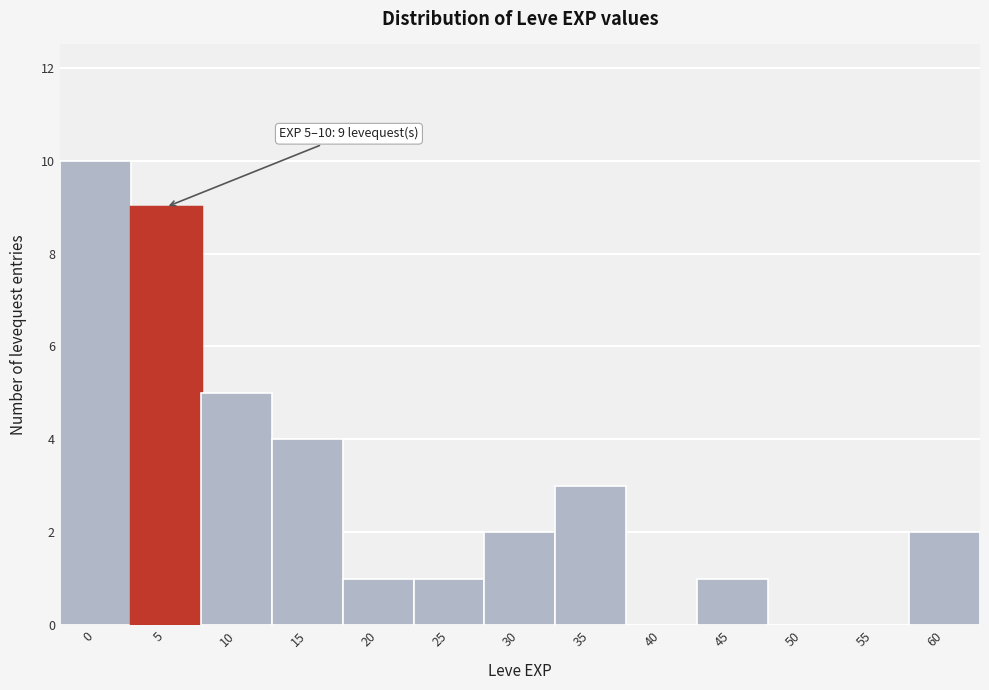

Reading left to right, extract all data points from this chart.

0=10	5=9	10=5	15=4	20=1	25=1	30=2	35=3	40=0	45=1	50=0	55=0	60=2